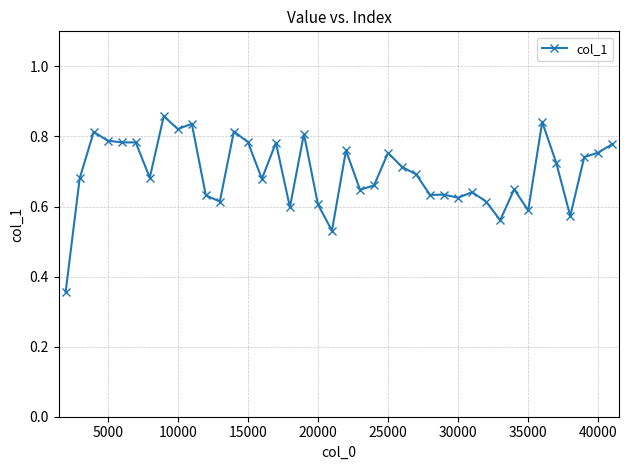

What is the difference between the maximum and second lowest values?

0.3